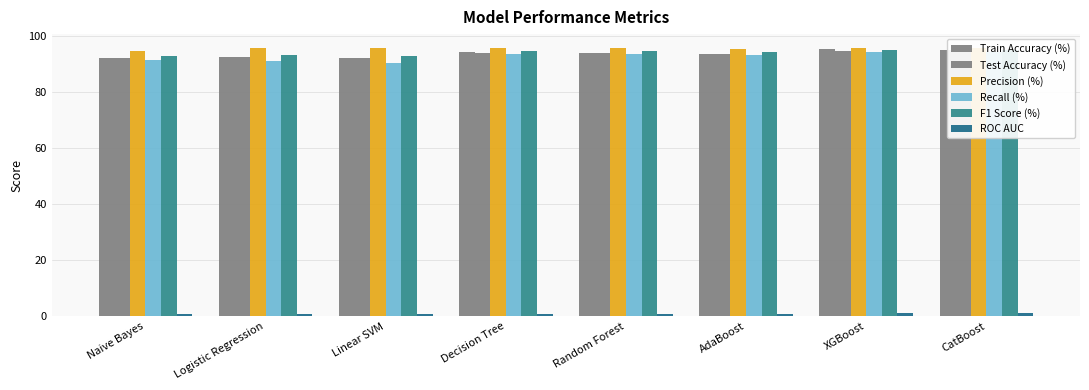

How many groups of bars are there?

8